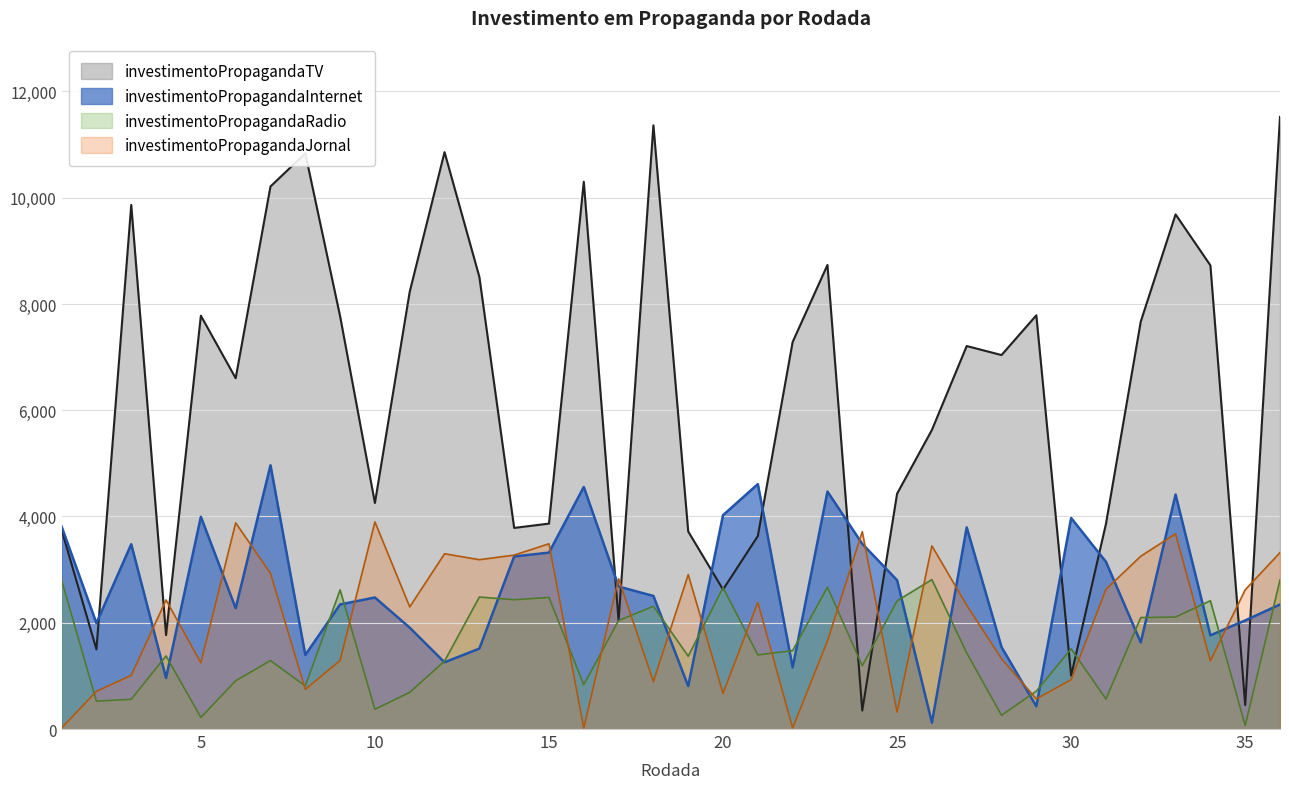

At which label is investimentoPropagandaTV closest to 5934?

26